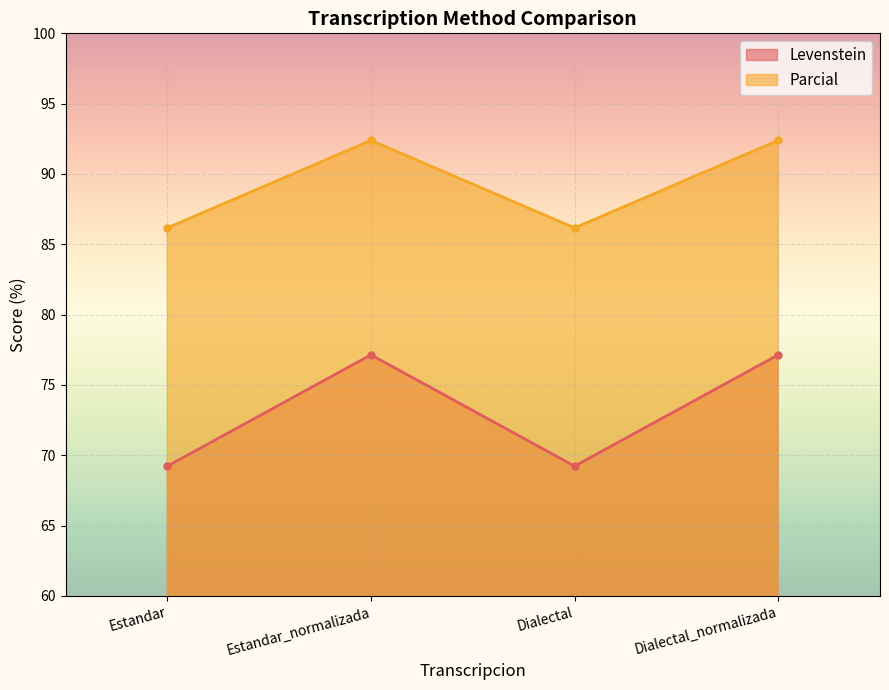

List the series in order of their peak value, highest first.

Parcial, Levenstein